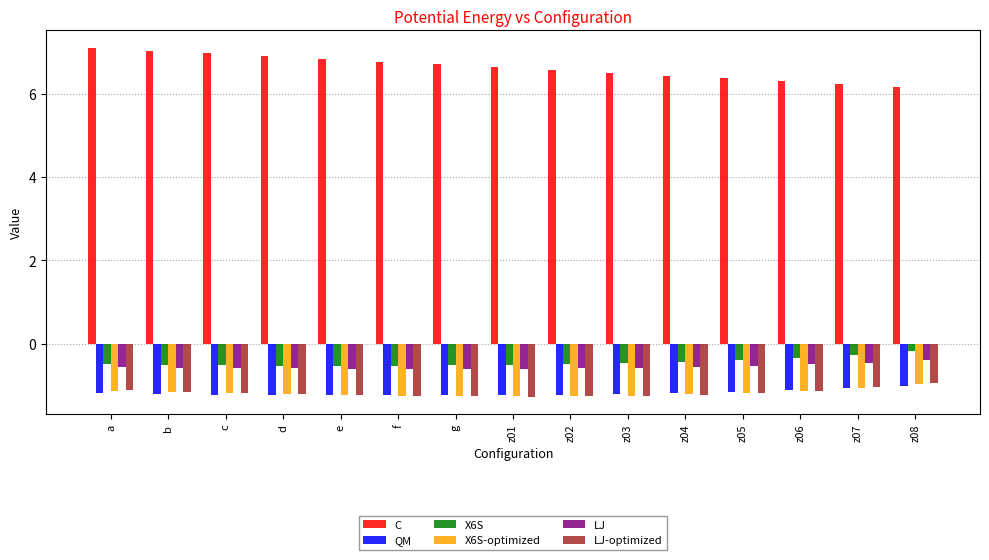

What is the spread (max minus min) of values at f?

8.0